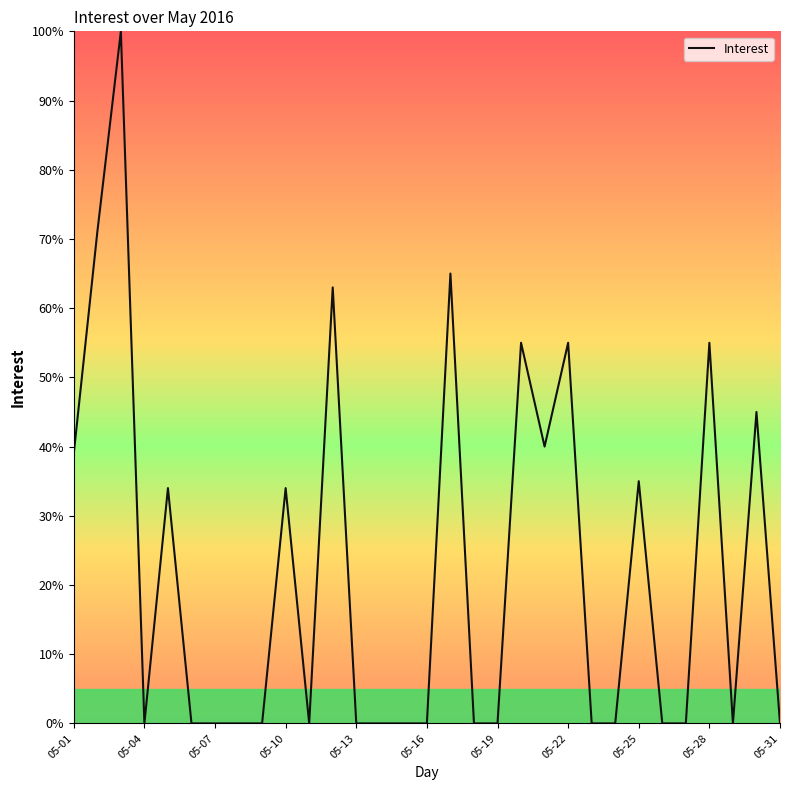

What is the maximum value shown in the chart?

100